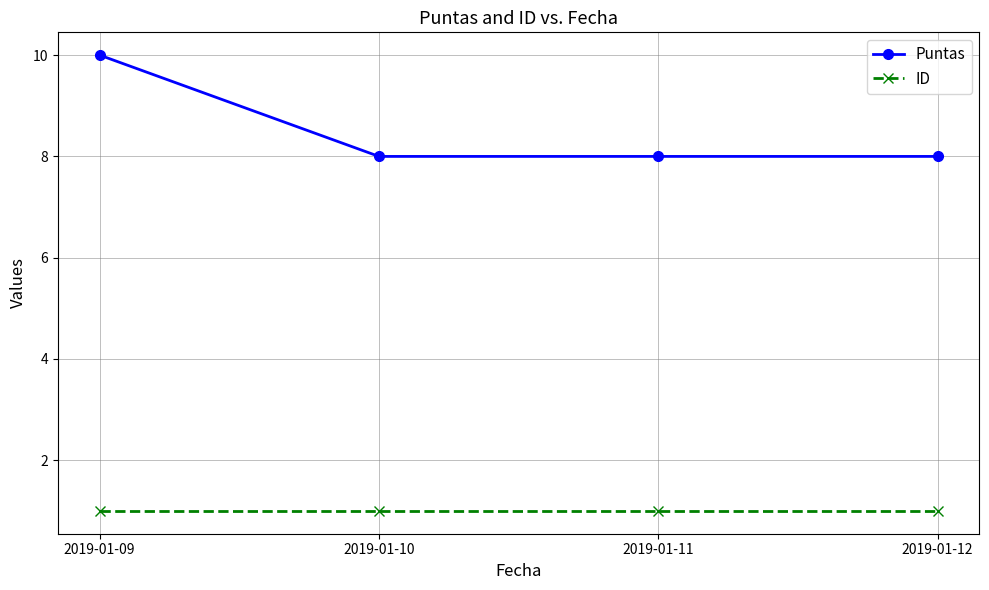

At which category does the chart reach its peak across all series?

2019-01-09